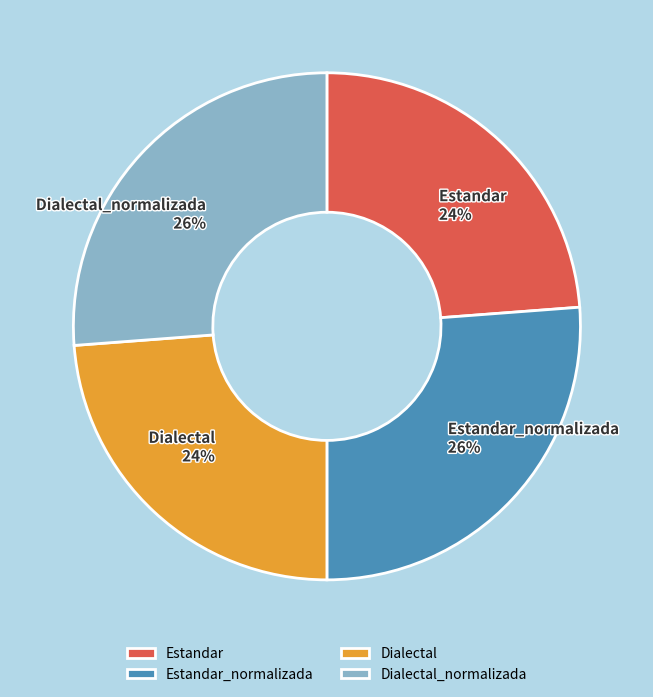

Does Dialectal account for over 50% of the chart?

No